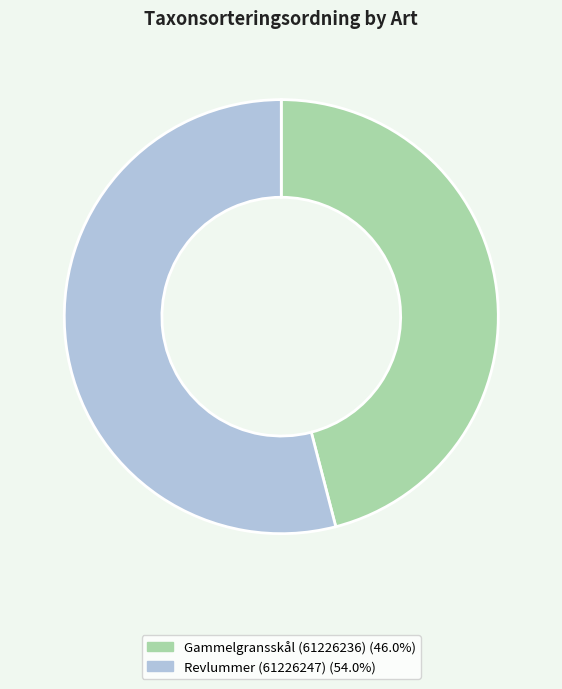

Combined, do Gammelgransskål (61226236) and Revlummer (61226247) account for over 50%?

Yes